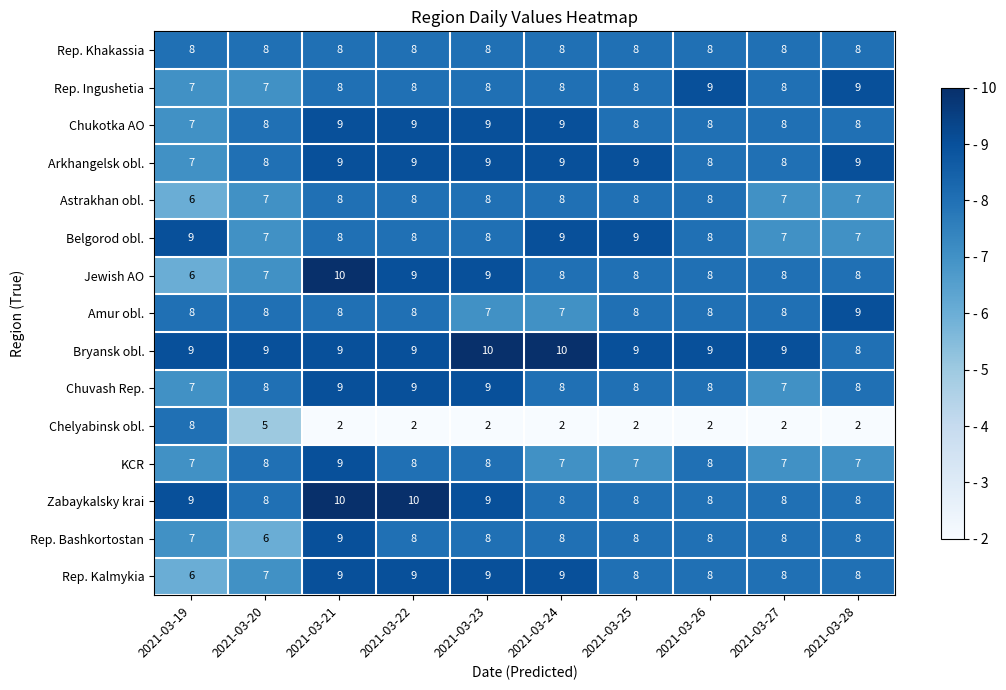

Which series has the largest range (max minus min)?

Chelyabinsk obl.